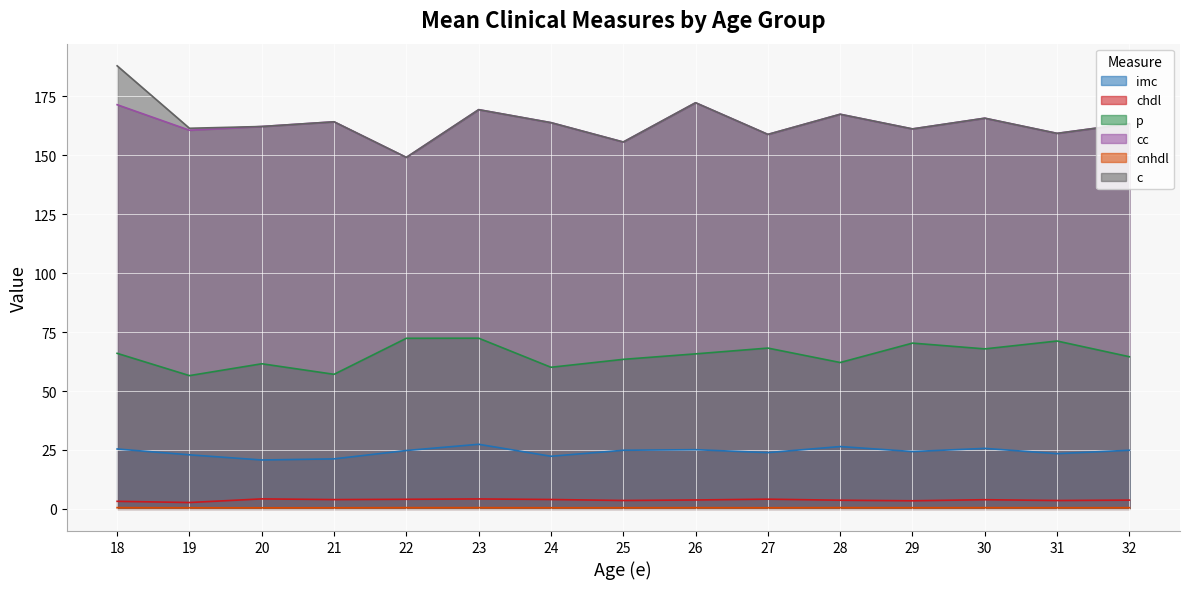

What is the difference between the second highest and second lowest values in the cc series?

15.8